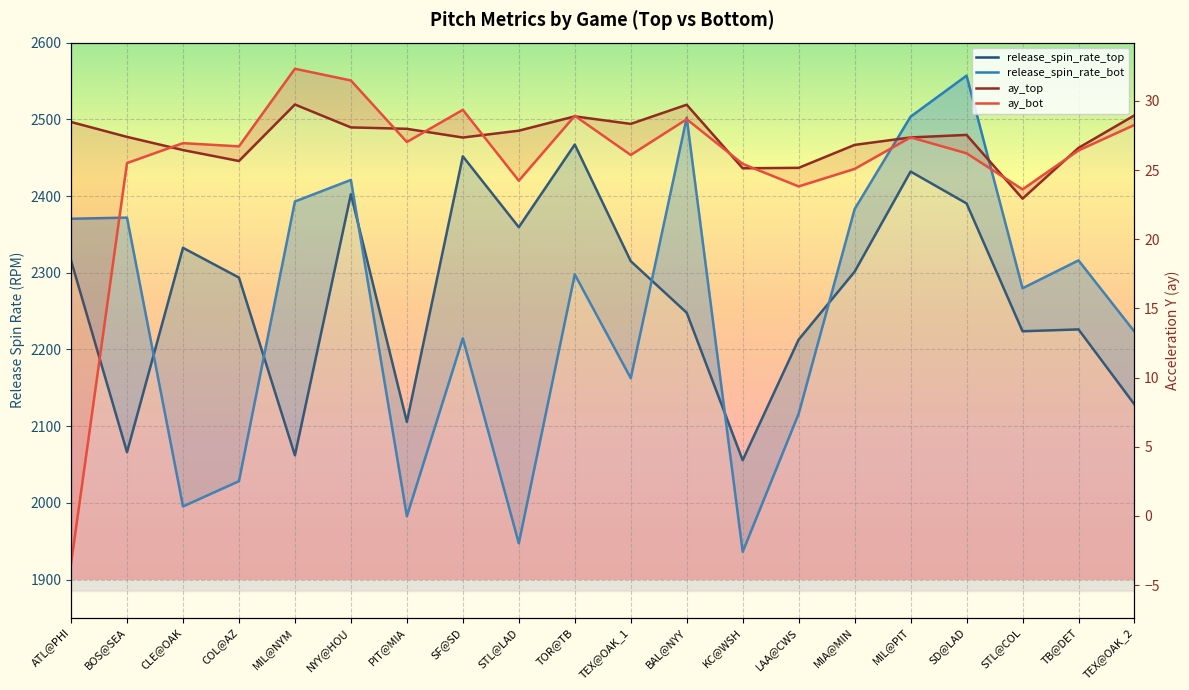

Where does the ay_bot series first go above 26?

CLE@OAK